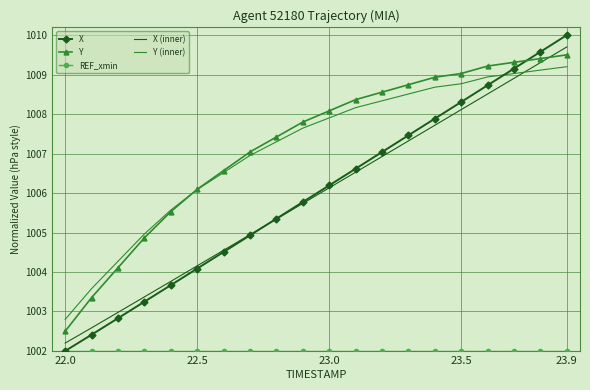

Which series has the largest range (max minus min)?

X